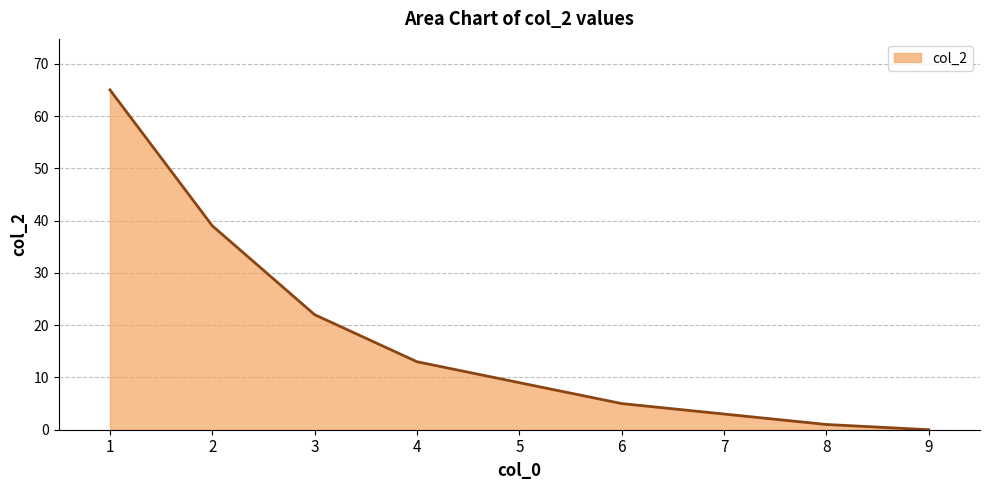

Approximately how many times larger is the value at 5 compared to 6?

1.8